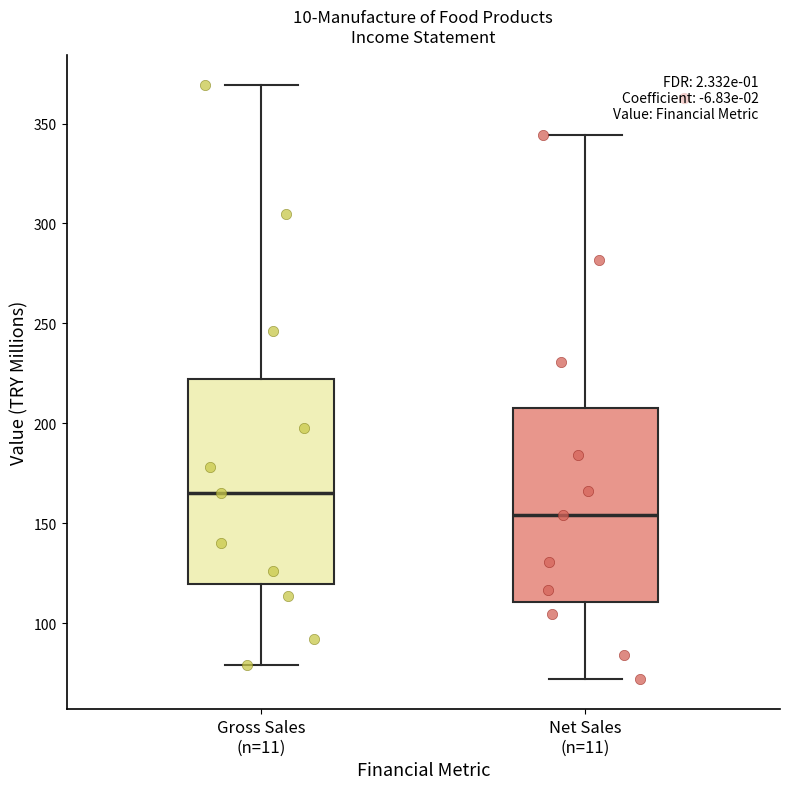

Which box's median line is the highest?

Gross Sales (n=11)